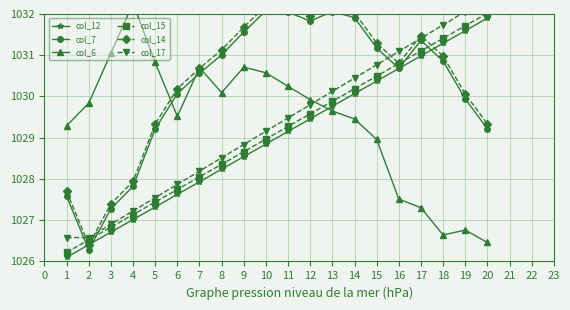

Reading right to left, extract all data points from this chart.

col_12: 1031.9	1031.6	1031.3	1031.0	1030.7	1030.4	1030.1	1029.8	1029.5	1029.2	1028.8	1028.5	1028.2	1027.9	1027.6	1027.3	1027.0	1026.7	1026.4	1026.1
col_7: 1029.2	1029.9	1030.9	1031.4	1030.7	1031.2	1031.9	1032.1	1031.8	1032.0	1032.1	1031.6	1031.0	1030.6	1030.1	1029.2	1027.8	1027.3	1026.3	1027.6
col_6: 1026.5	1026.8	1026.6	1027.3	1027.5	1029.0	1029.5	1029.6	1029.9	1030.2	1030.6	1030.7	1030.1	1030.7	1029.5	1030.8	1032.3	1031.1	1029.8	1029.3
col_15: 1032.0	1031.7	1031.4	1031.1	1030.8	1030.5	1030.2	1029.9	1029.6	1029.3	1029.0	1028.7	1028.4	1028.1	1027.7	1027.4	1027.1	1026.8	1026.5	1026.2
col_14: 1029.3	1030.1	1031.0	1031.5	1030.8	1031.3	1032.0	1032.2	1031.9	1032.2	1032.2	1031.7	1031.1	1030.7	1030.2	1029.3	1027.9	1027.4	1026.4	1027.7
col_17: 1032.4	1032.1	1031.7	1031.4	1031.1	1030.8	1030.4	1030.1	1029.8	1029.5	1029.2	1028.8	1028.5	1028.2	1027.9	1027.5	1027.2	1026.9	1026.6	1026.6